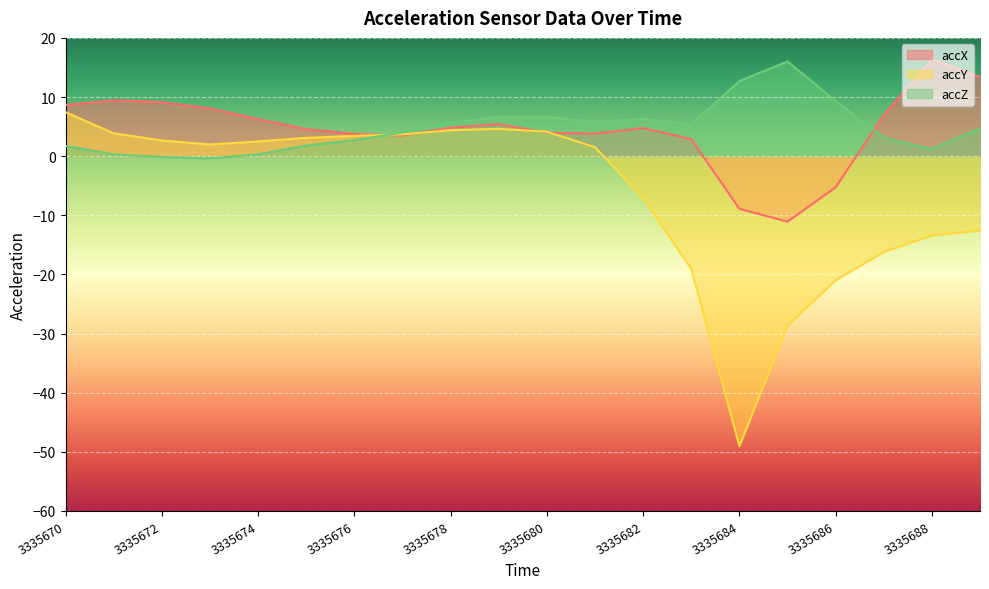

How many data points does each series have?

20